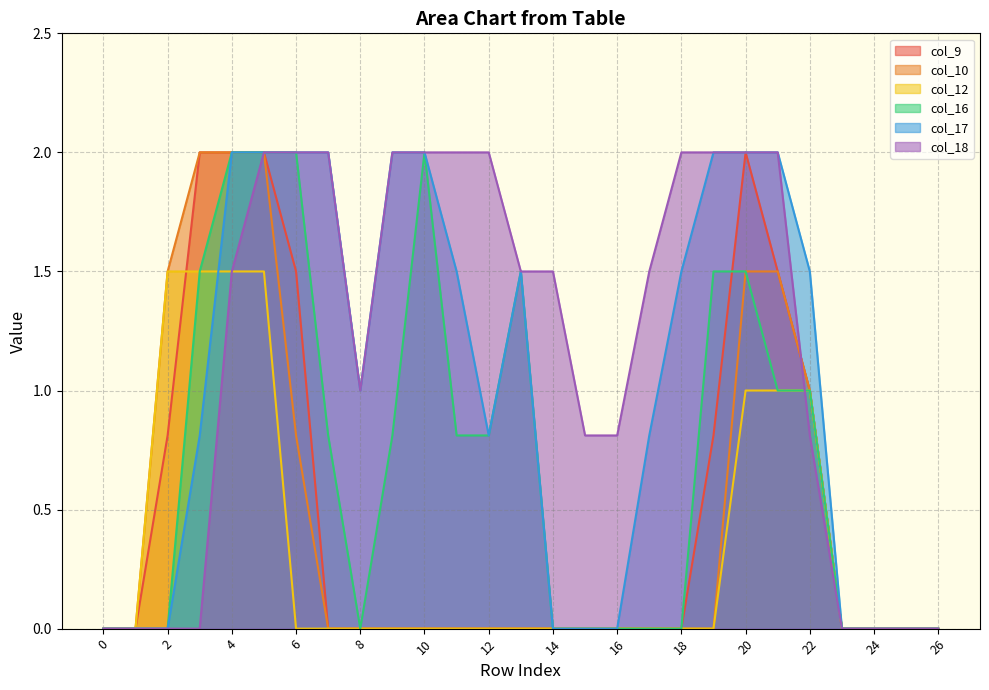

Is it true that col_17 equals 0.0 at 15?

True